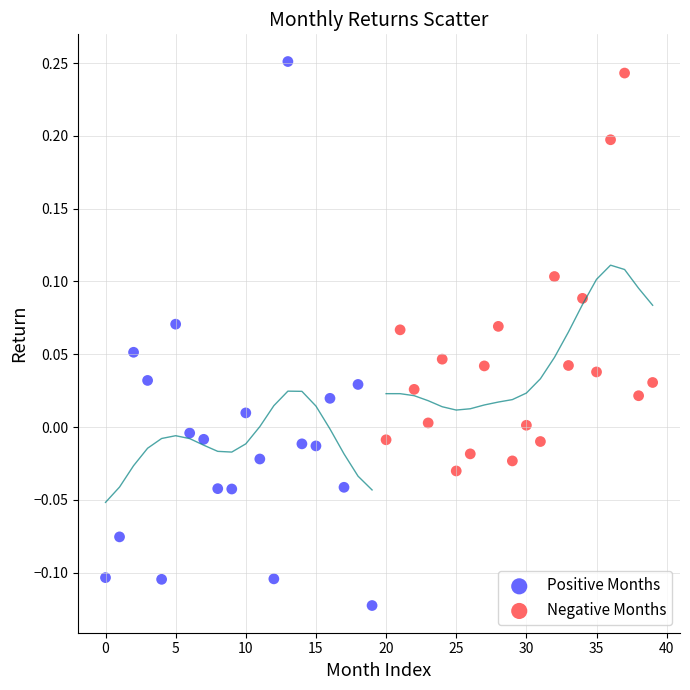

Which series has the largest Y range (max minus min)?

Positive Months